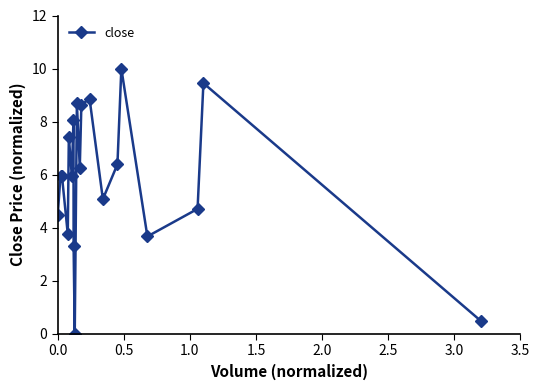

What is the value of the 2nd point from the left?

6.0